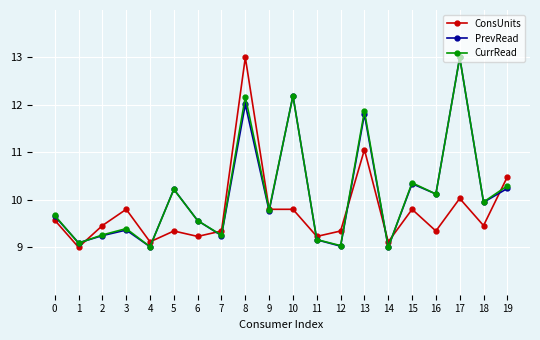

Is the value of PrevRead at 5 greater than the value of ConsUnits at 11?

Yes